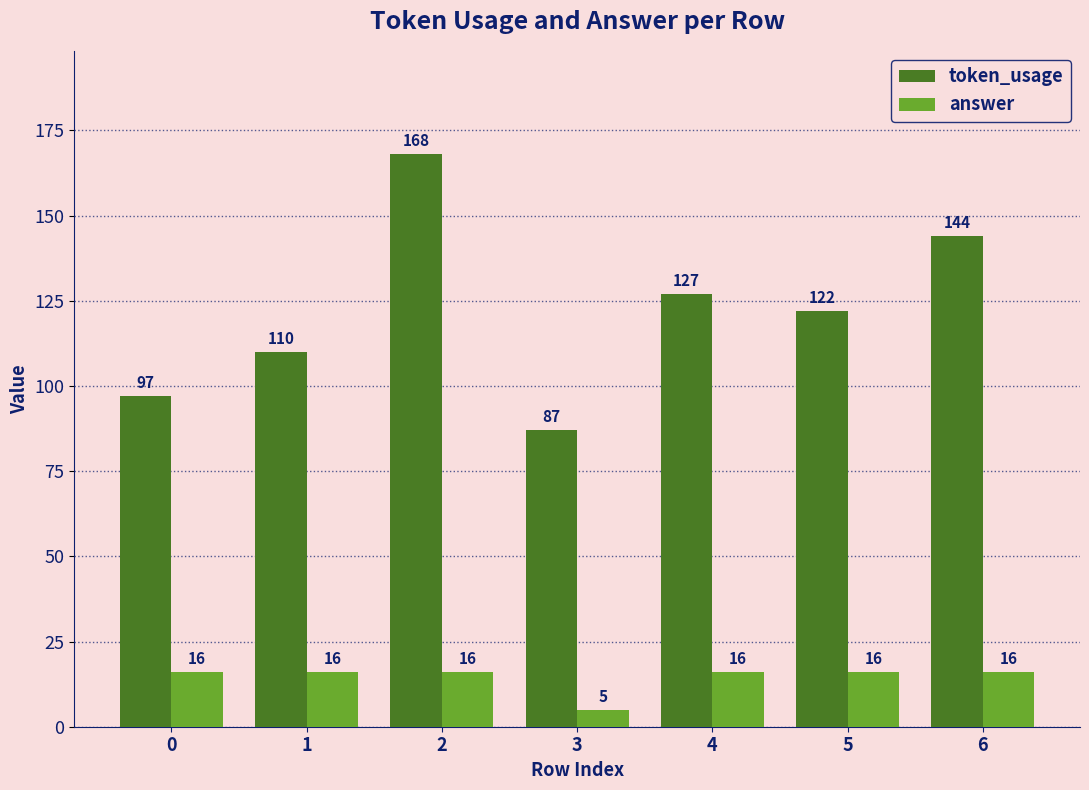

What is the greatest value displayed?

168